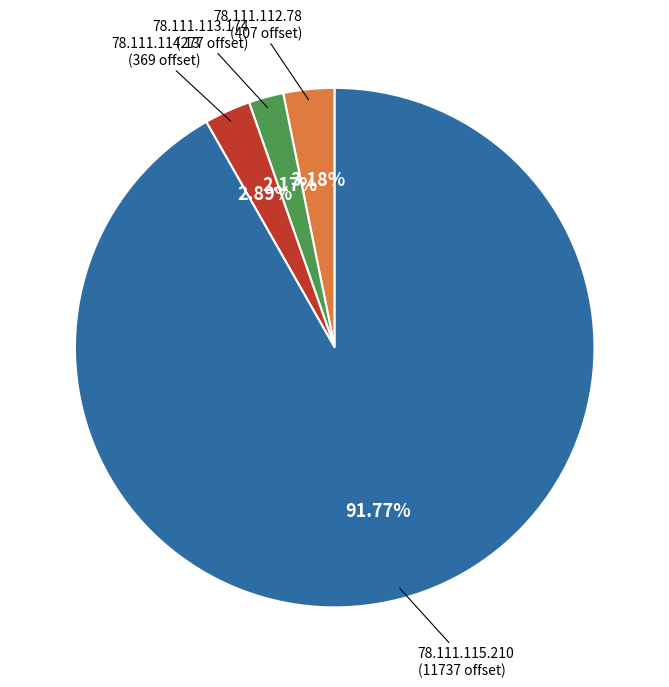

Is there a majority slice in this chart?

Yes